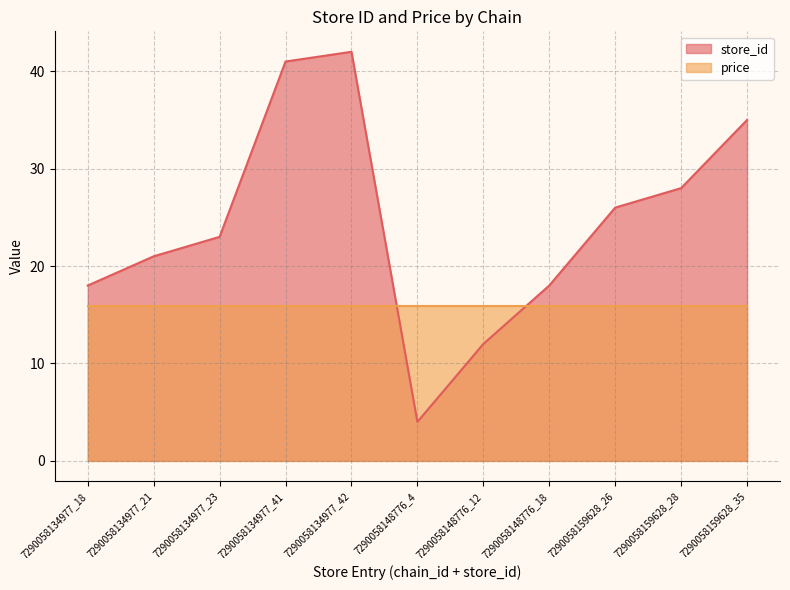

At which label does the data first exceed 23?

7290058134977_41